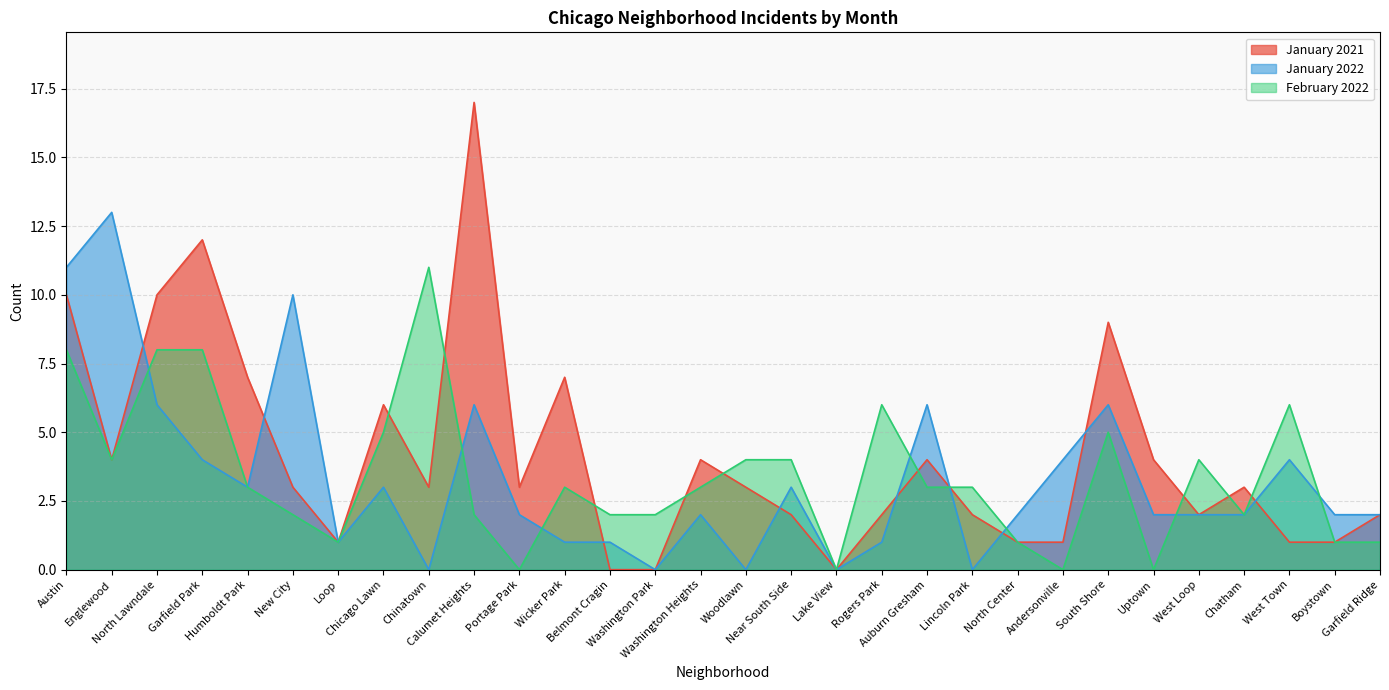

How many lines are shown in the chart?

3